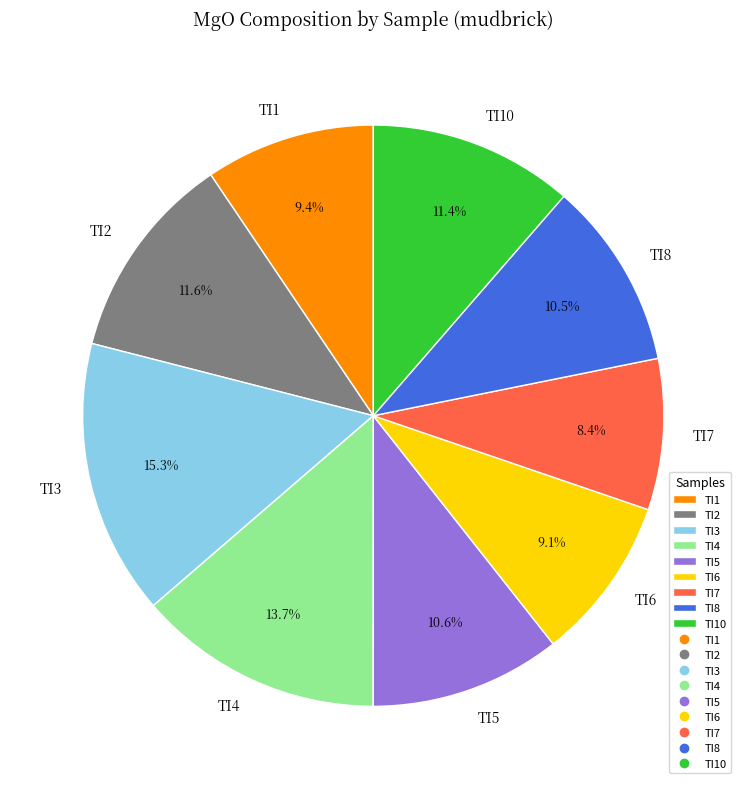

How many slices are in this pie chart?

9